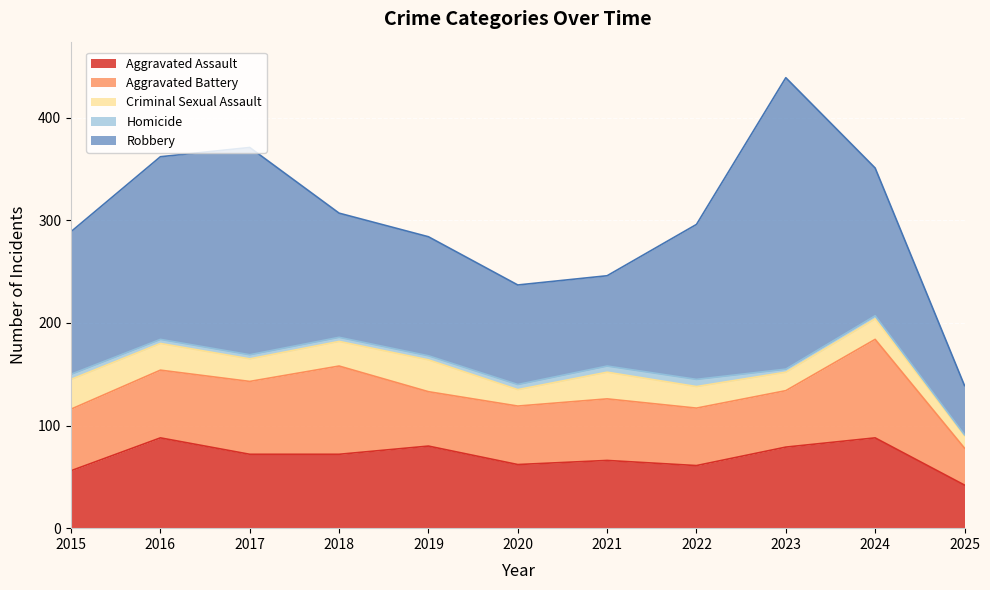

What are all the series names shown in the legend?

Aggravated Assault, Aggravated Battery, Criminal Sexual Assault, Homicide, Robbery